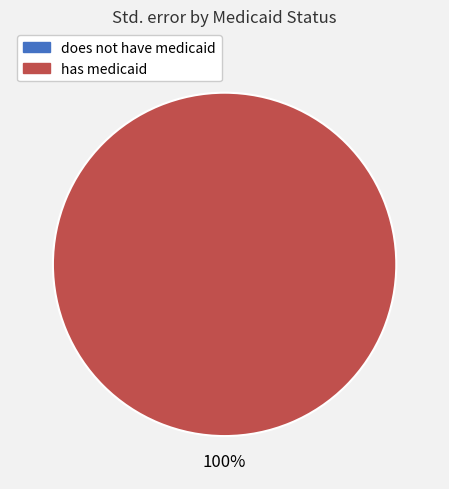

What percentage do has medicaid and does not have medicaid together represent?

100.0%